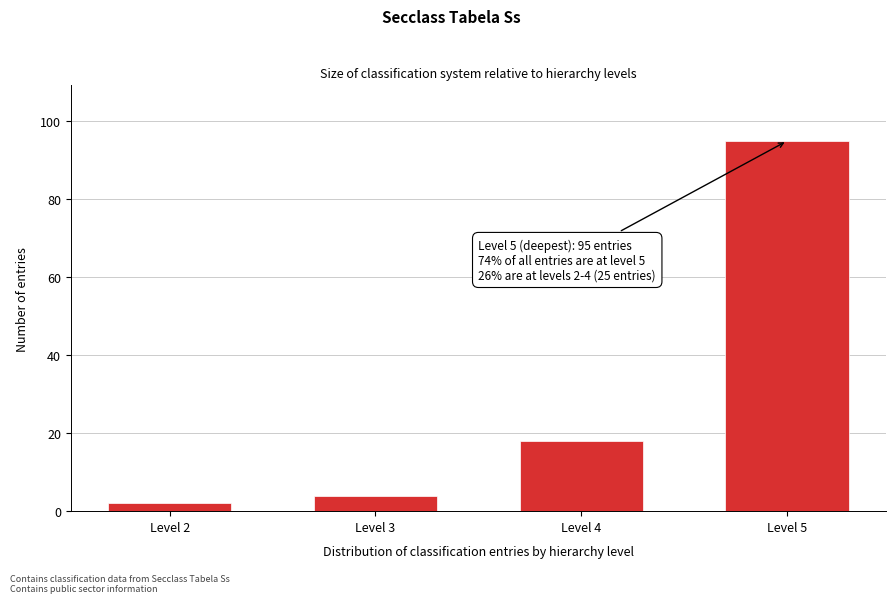

Reading right to left, transcribe all the data shown in this chart.

95	18	4	2